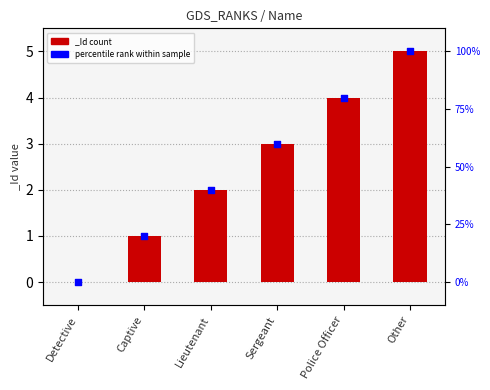

Between Other and Police Officer, which is larger?

Other